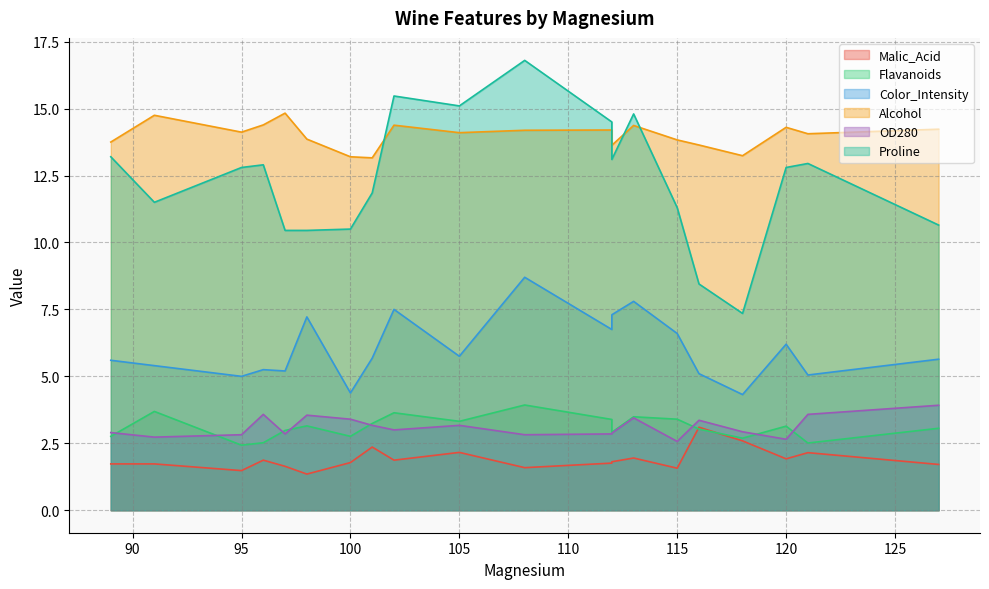

What is the difference between the second highest and minimum values in the Alcohol series?

1.6